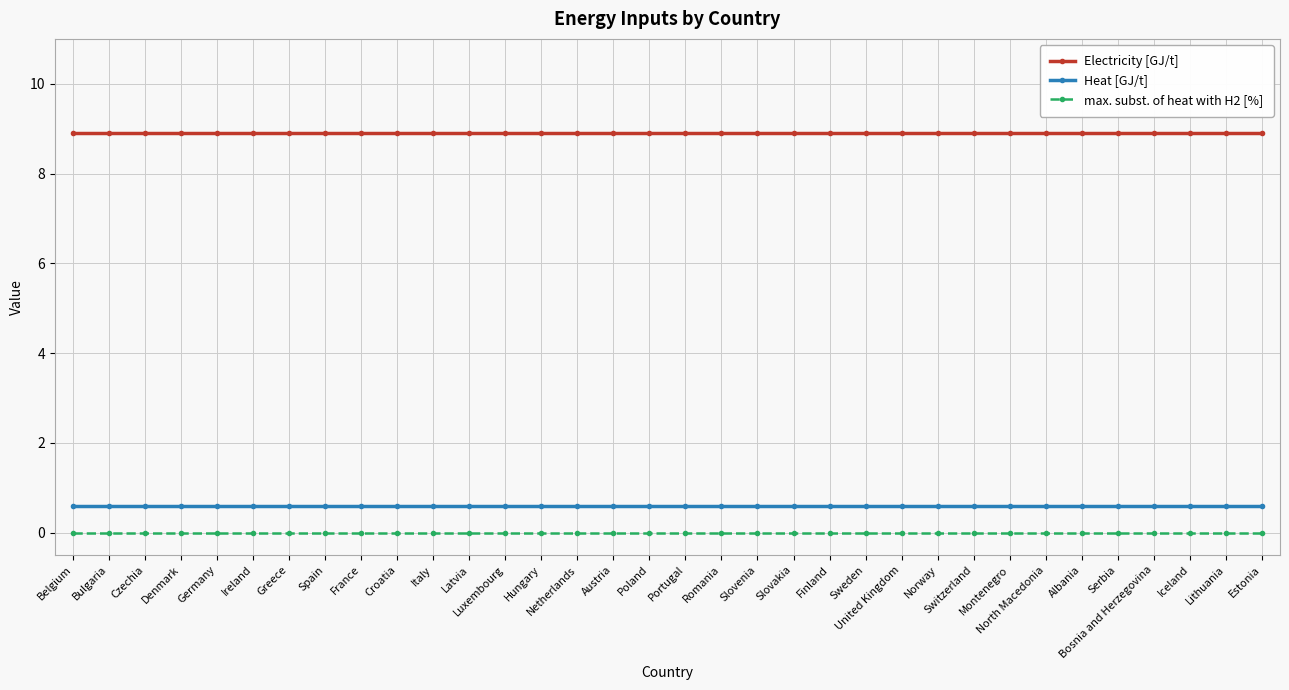

True or false: Heat [GJ/t] and max. subst. of heat with H2 [%] intersect in this chart.

False